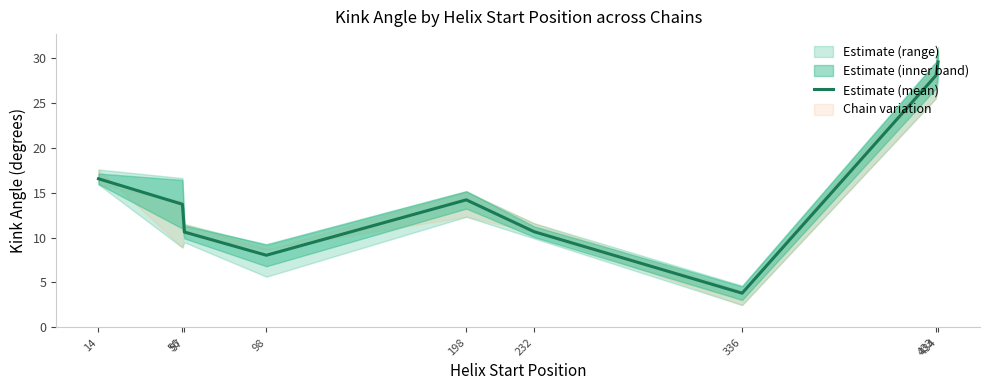

What is the sum of the values at 232 and 434?

40.2